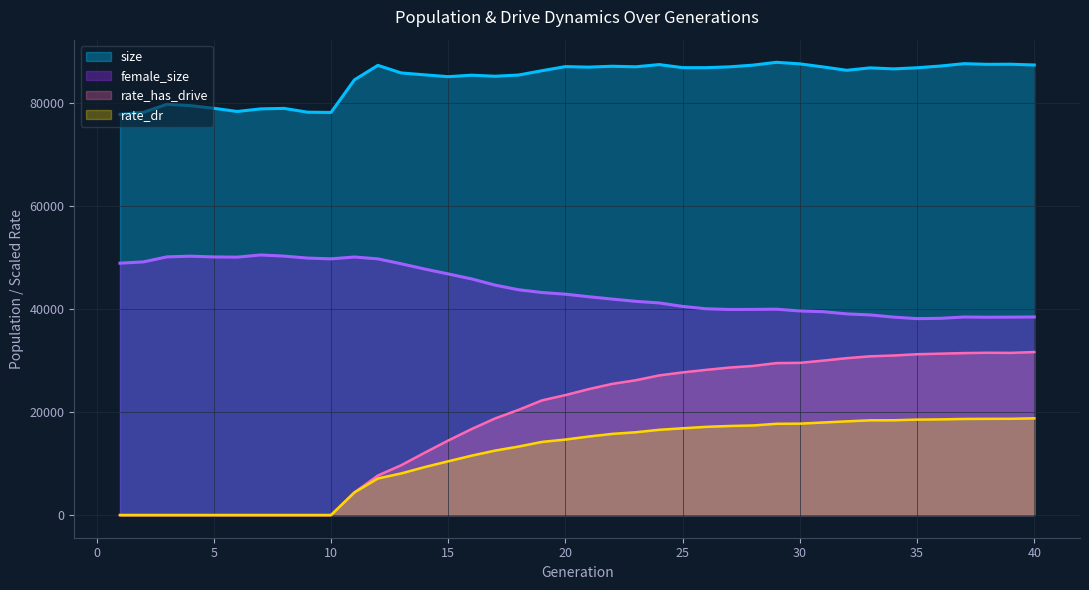

Where is the first local minimum for female_size?

6